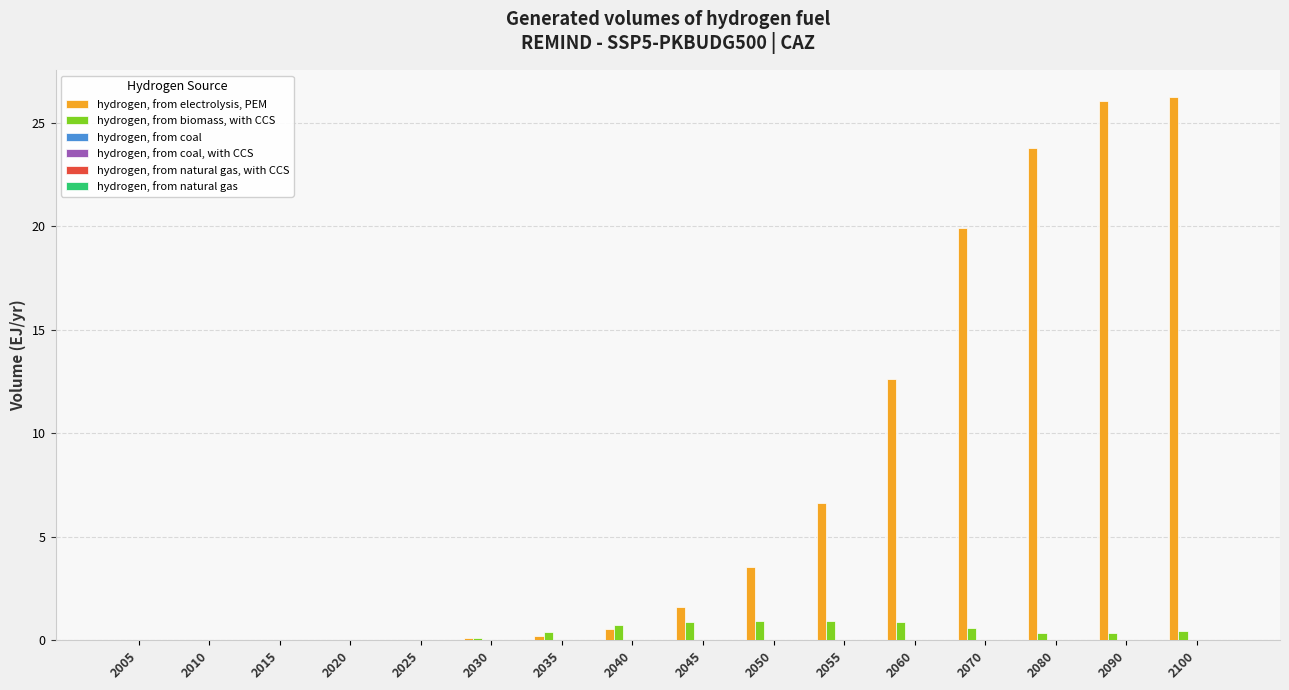

What is the sum of all hydrogen, from biomass, with CCS values?

6.7